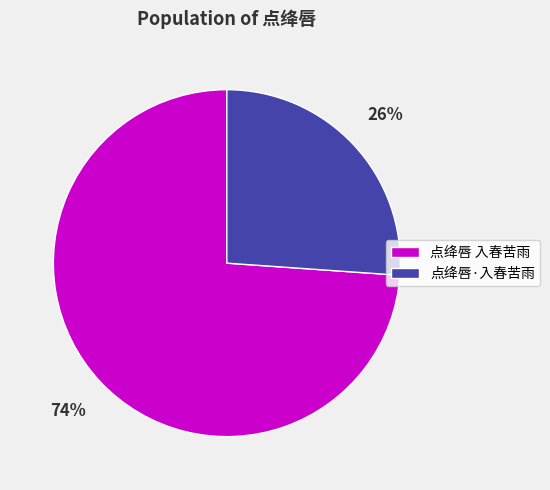

To the nearest percent, what is the average slice percentage?

50%